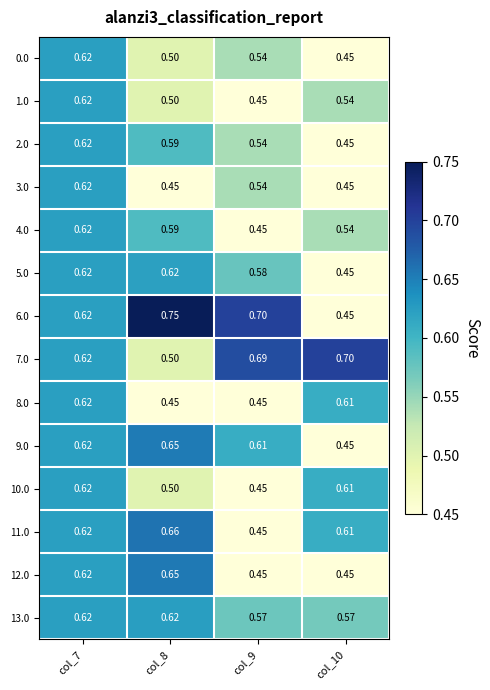

Is the value of 8.0 at col_10 greater than the value of 6.0 at col_9?

No